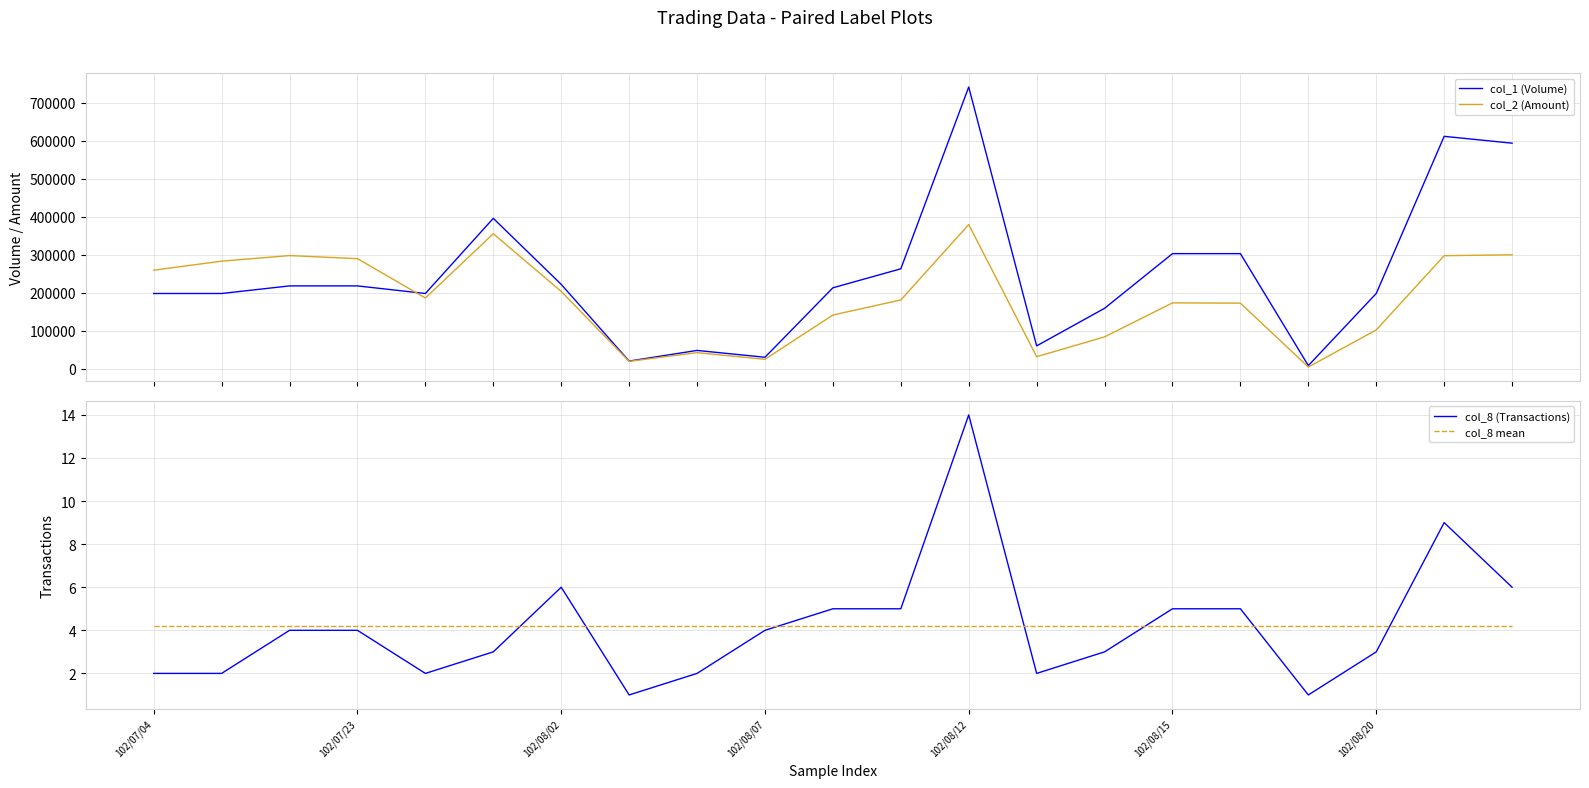

True or false: col_1 (Volume) has more than 2 interior local peaks.

True